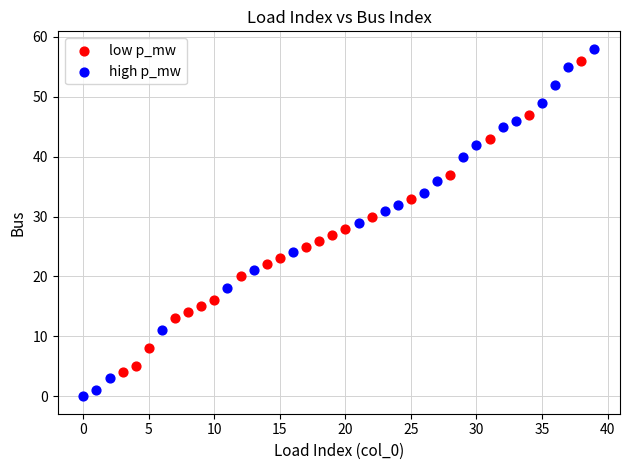

Which series reaches the maximum Y coordinate?

high p_mw